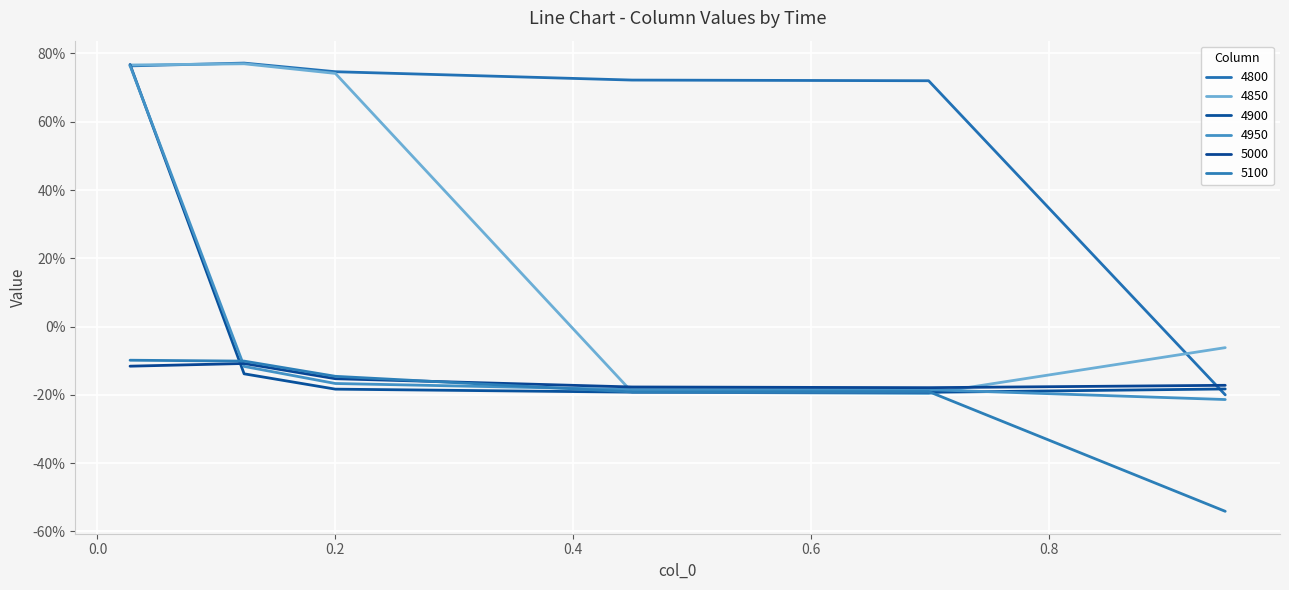

Which series has the largest range (max minus min)?

4950